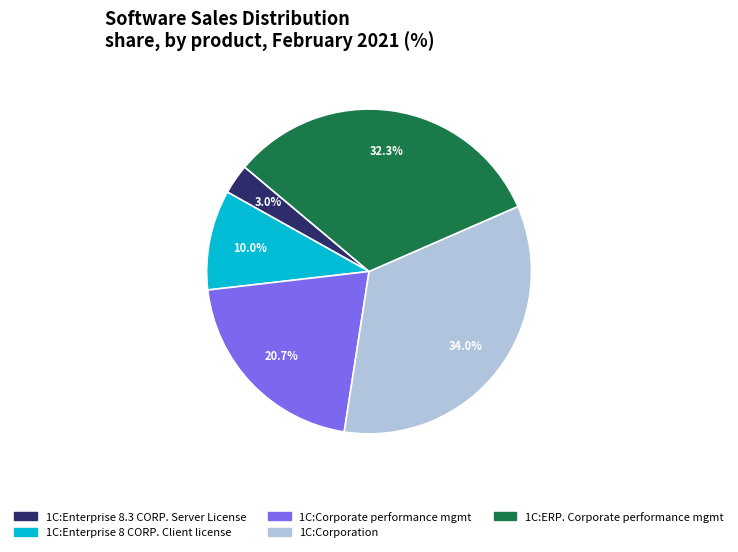

Is there a majority slice in this chart?

No